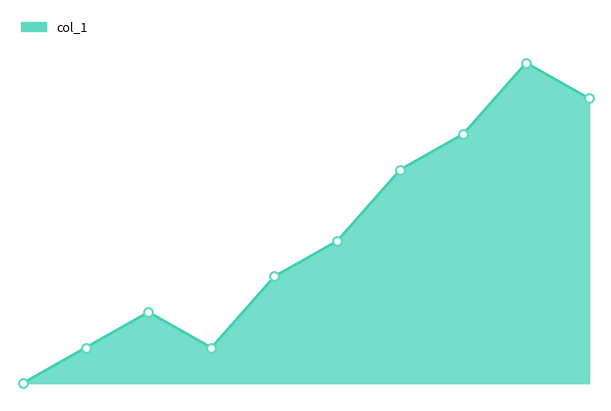

Which has a higher value, 8 or 0?

8